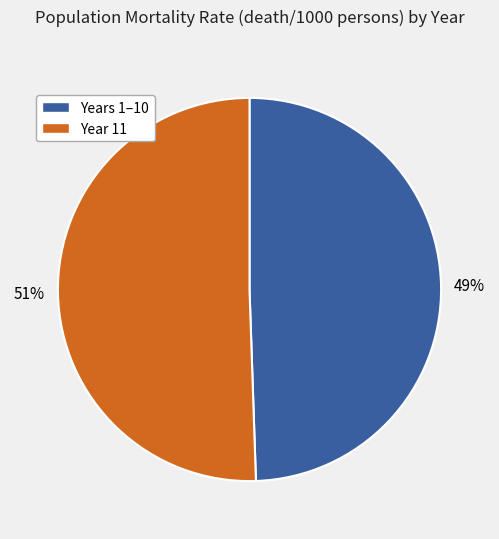

Is it true that Years 1–10 is 49% of the pie?

True